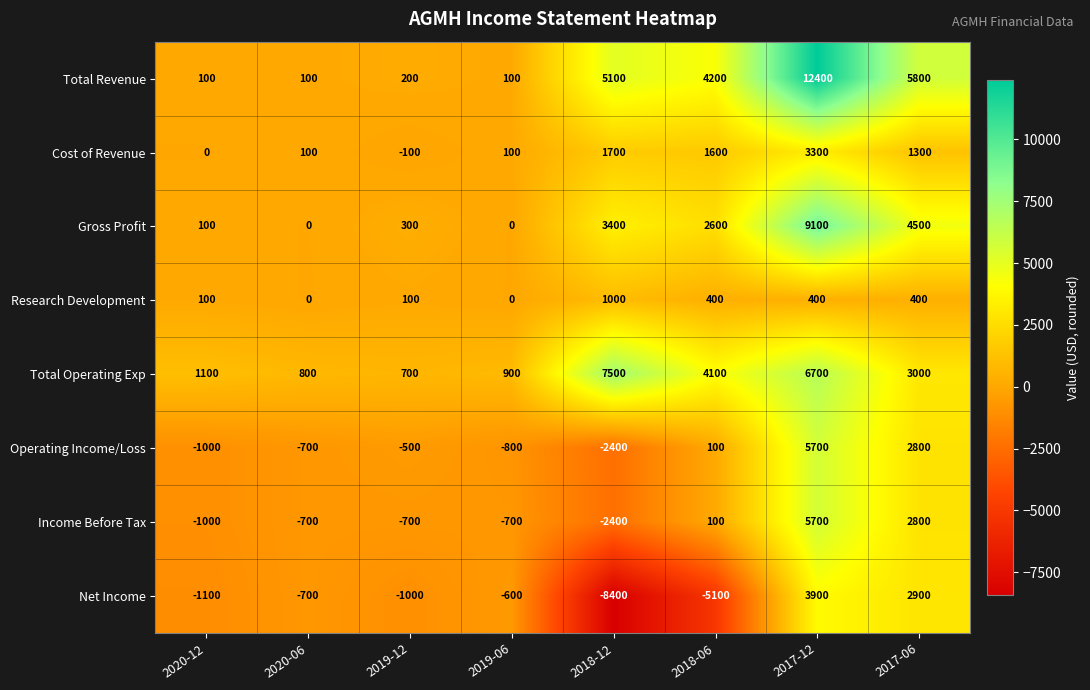

How many distinct data groups are displayed?

8